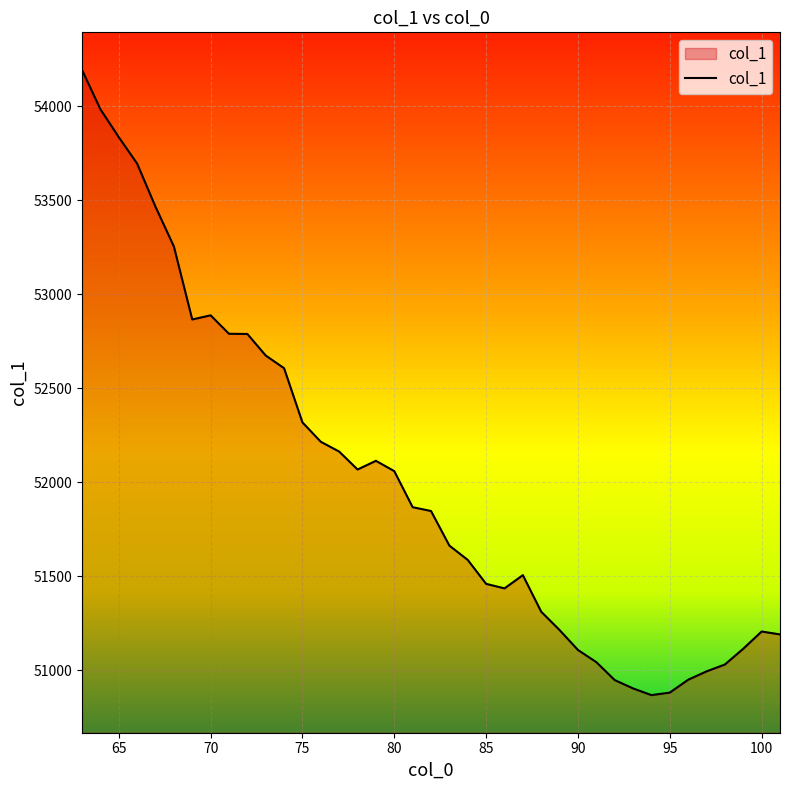

What is the greatest value displayed?

54193.2